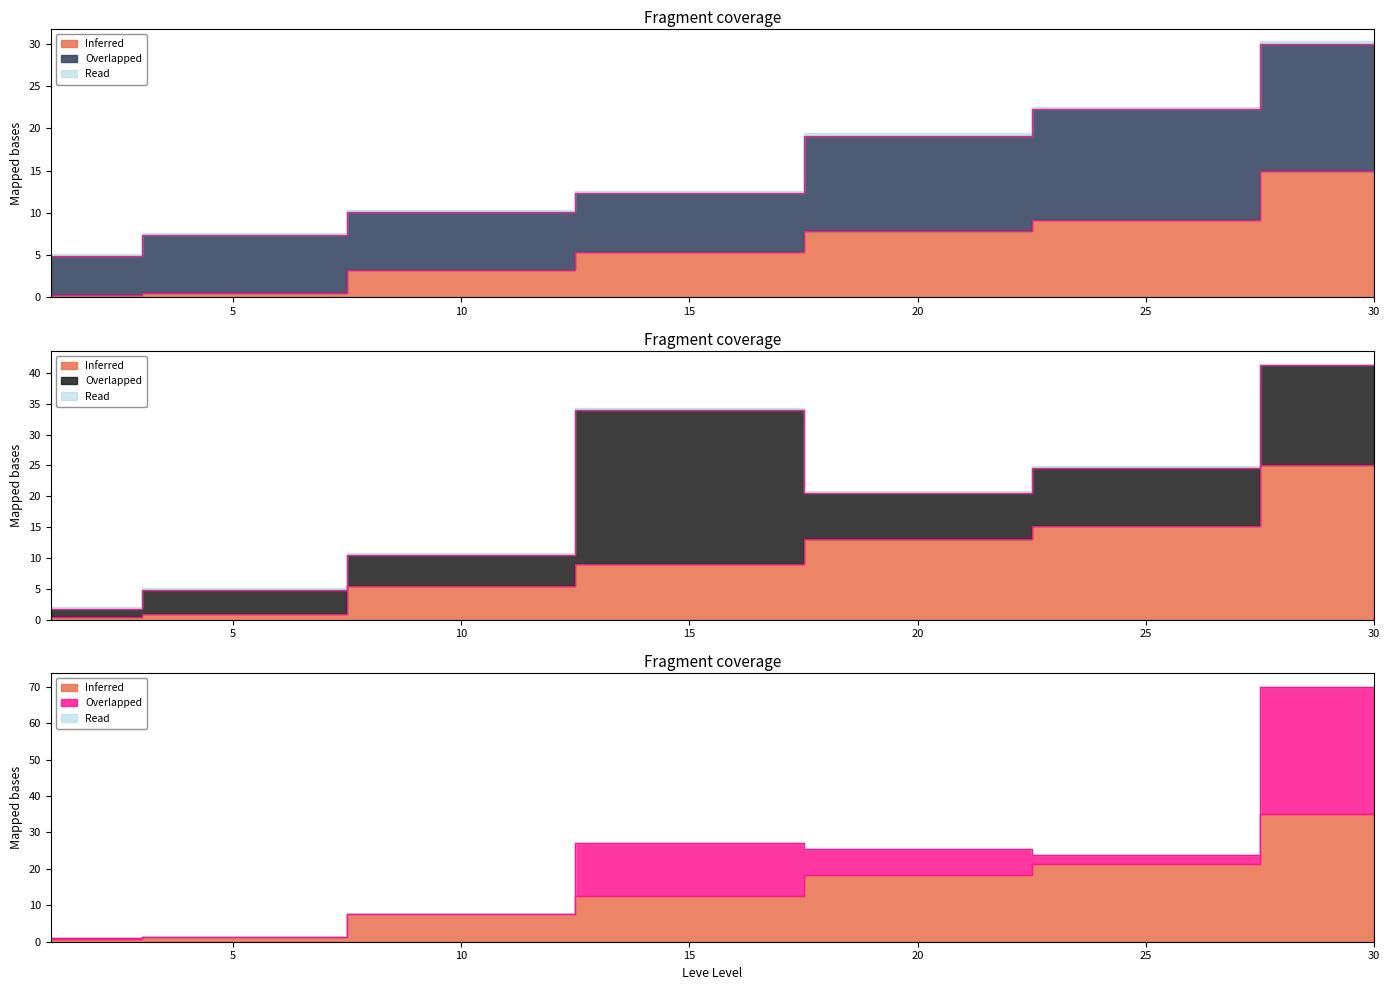

What is the difference between the Leve EXP values at 5 and 1?

0.2